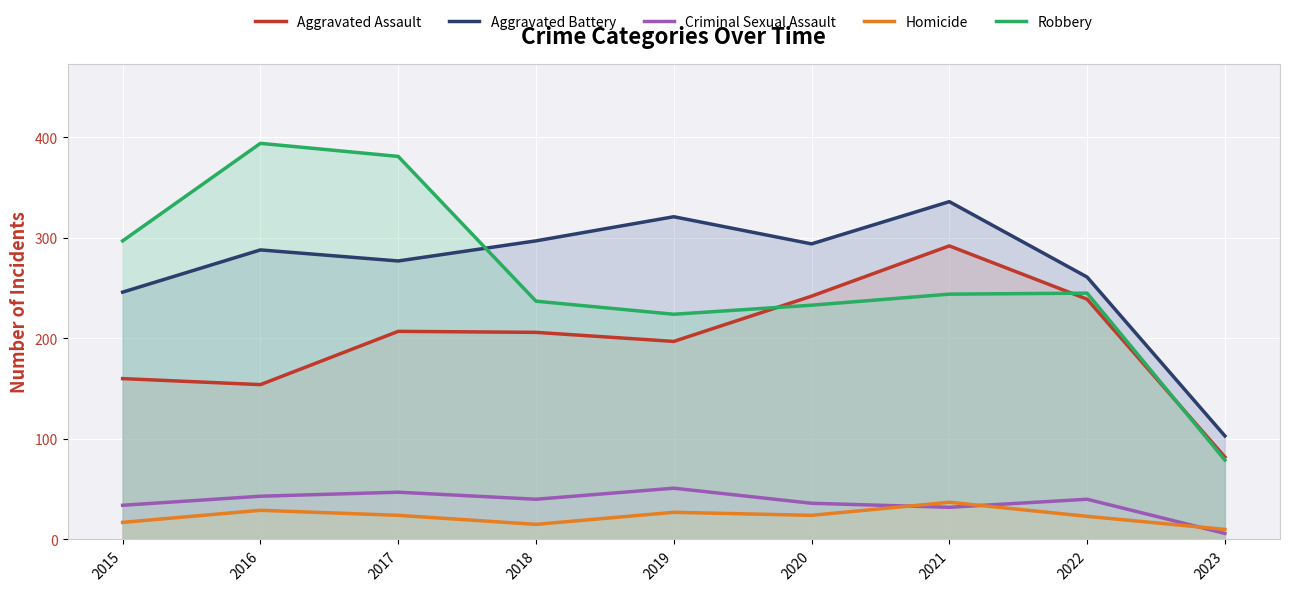

After their last crossing, which series has the higher values: Homicide or Criminal Sexual Assault?

Homicide